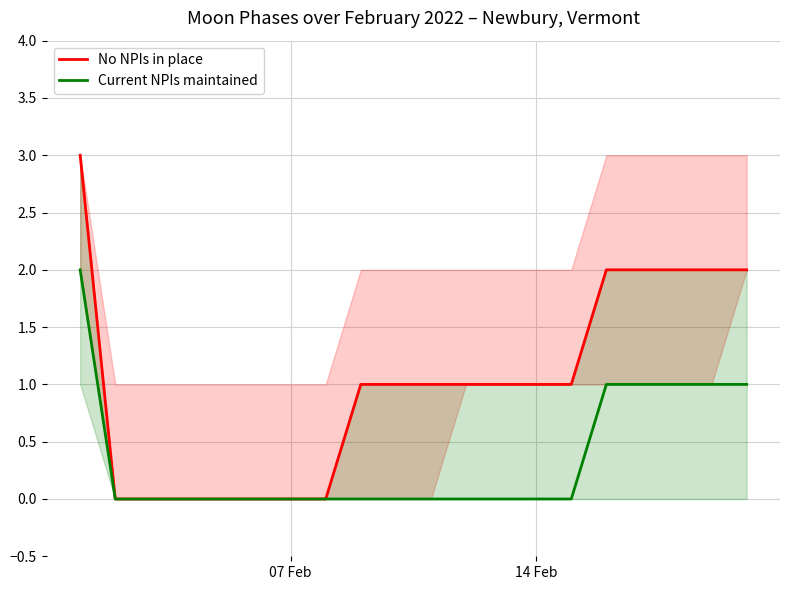

How many distinct data groups are displayed?

2